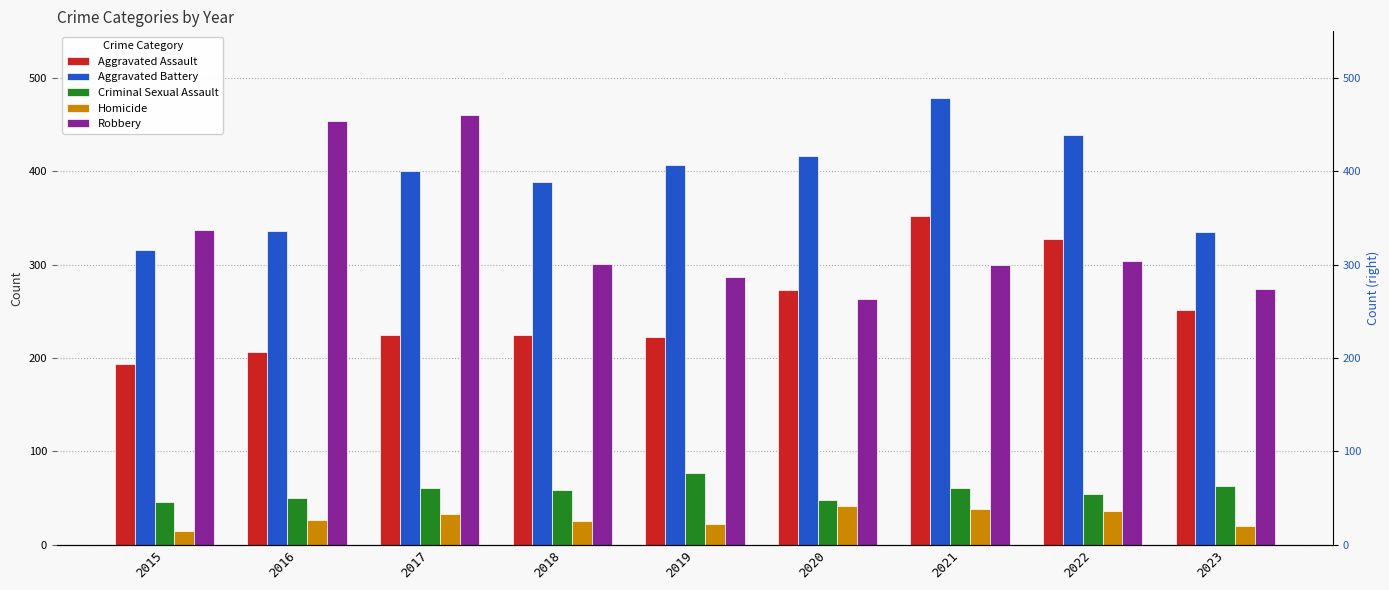

At which label does Aggravated Battery reach its minimum?

2015